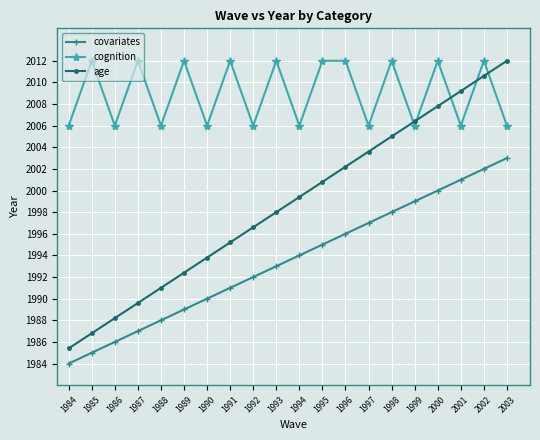

True or false: cognition and covariates intersect in this chart.

False